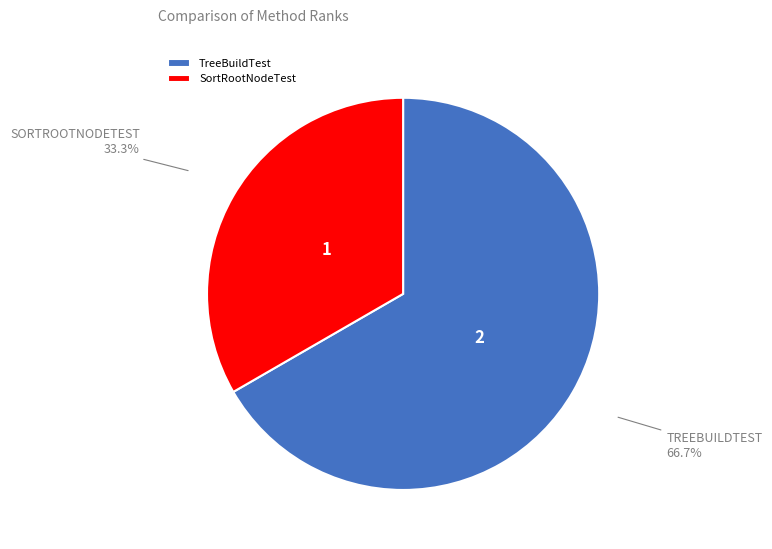

Which category has the biggest portion of the pie?

TreeBuildTest